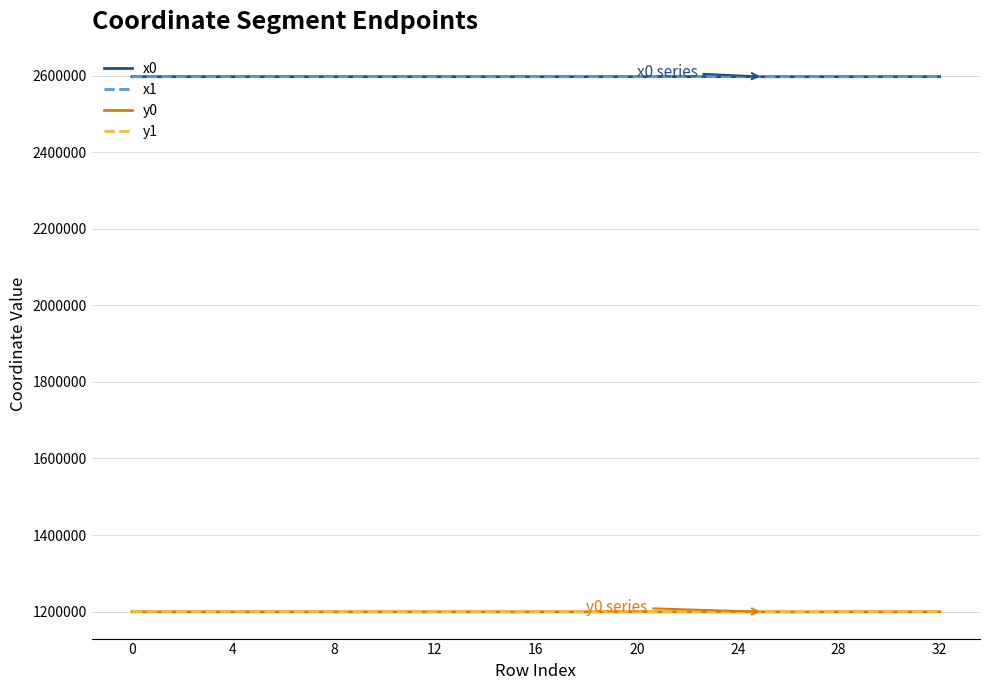

Does the chart display data point markers on the line(s)?

No